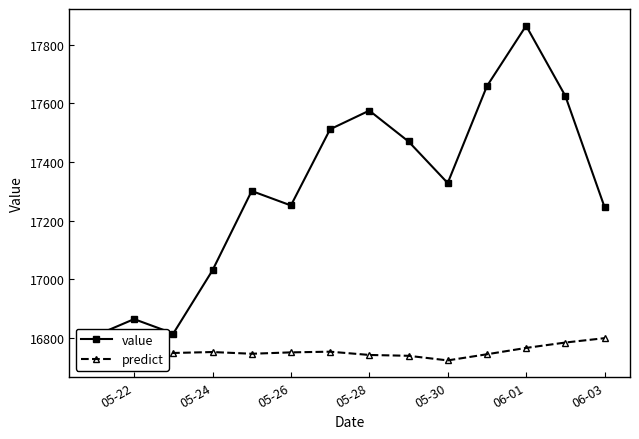

Which series has the largest range (max minus min)?

value